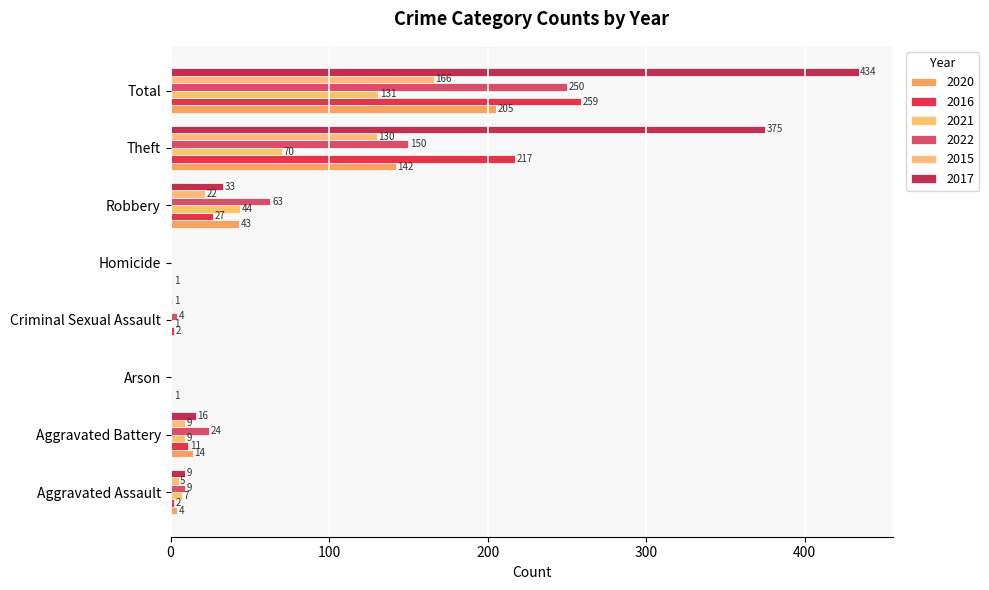

Which series has the widest spread of values?

2017